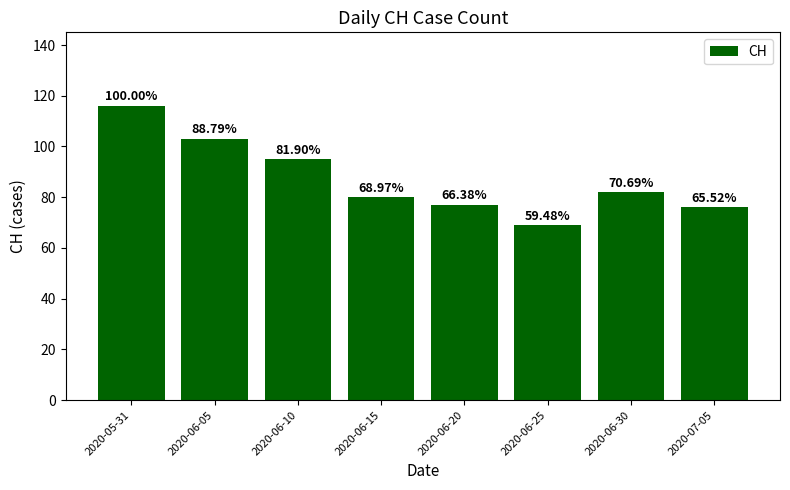

Does the chart contain any negative values?

No